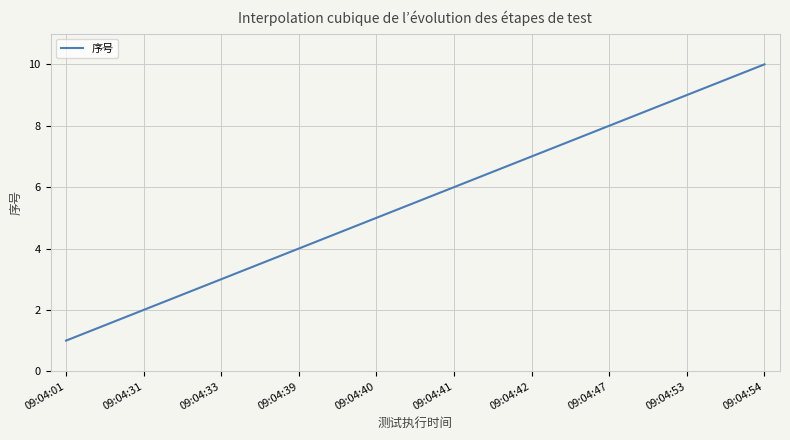

What is the sum of all values?

1650.0